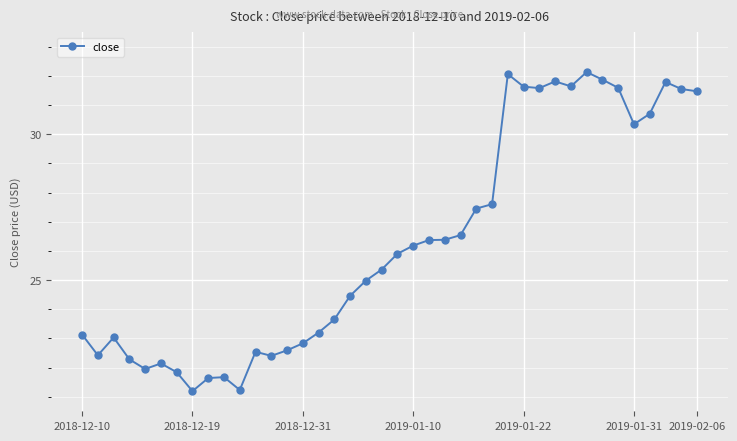

True or false: the data has more than 1 interior local peaks.

True